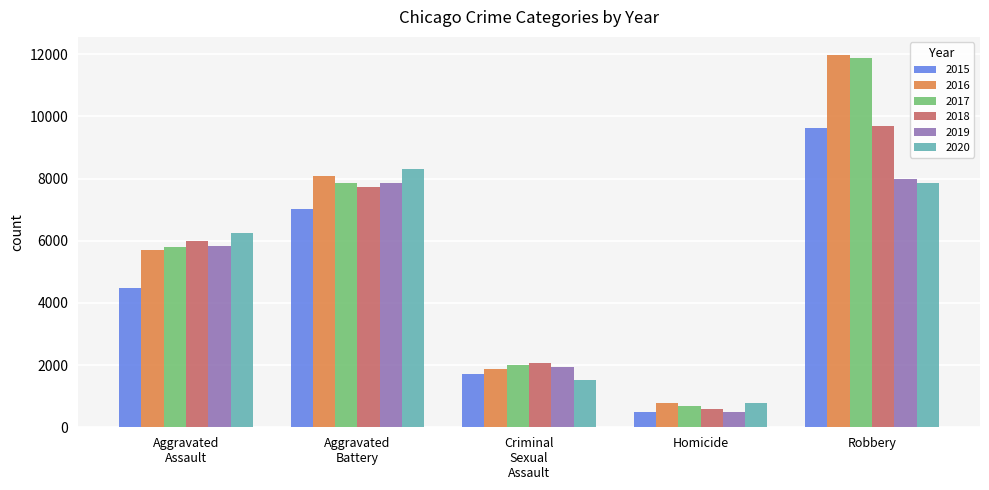

What is the difference between the maximum and minimum values in the 2019 series?

7496